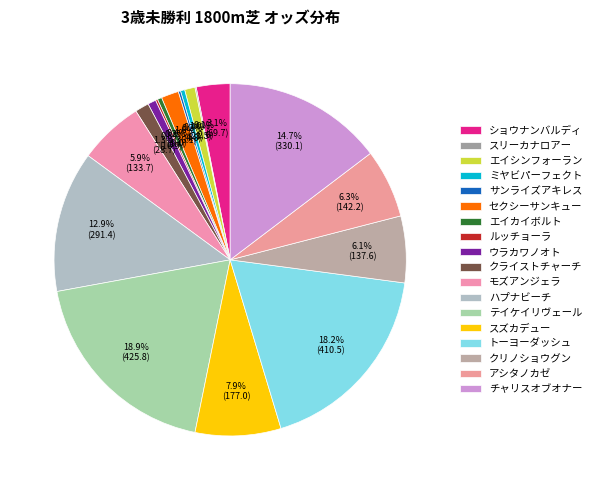

What percentage is NOT represented by チャリスオブオナー?

85.3%